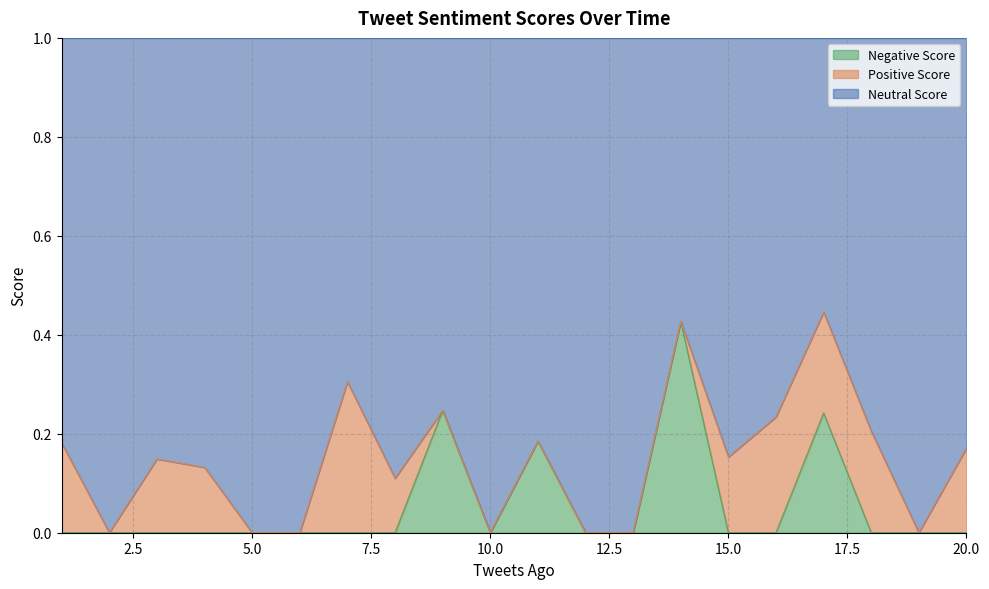

How many data points does each series have?

20